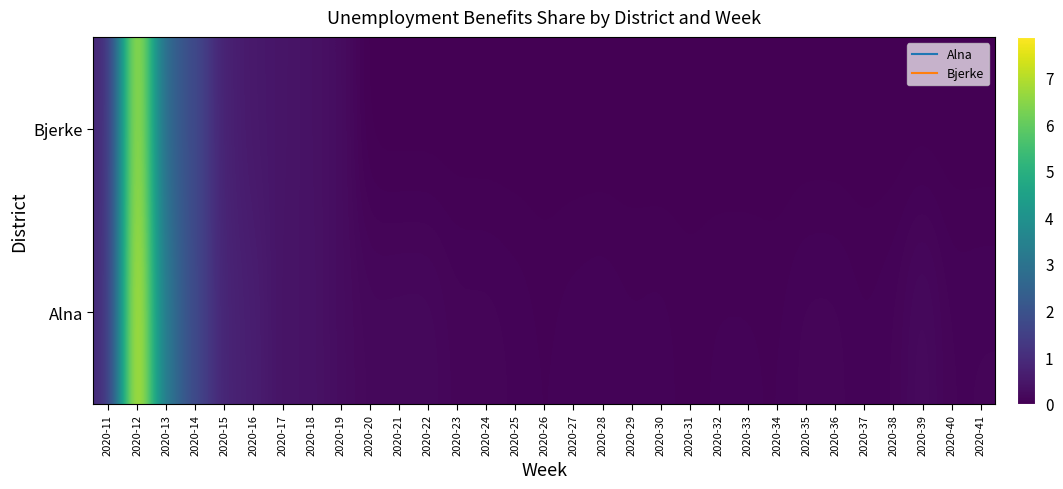

What is the maximum value shown in the chart?

7.9